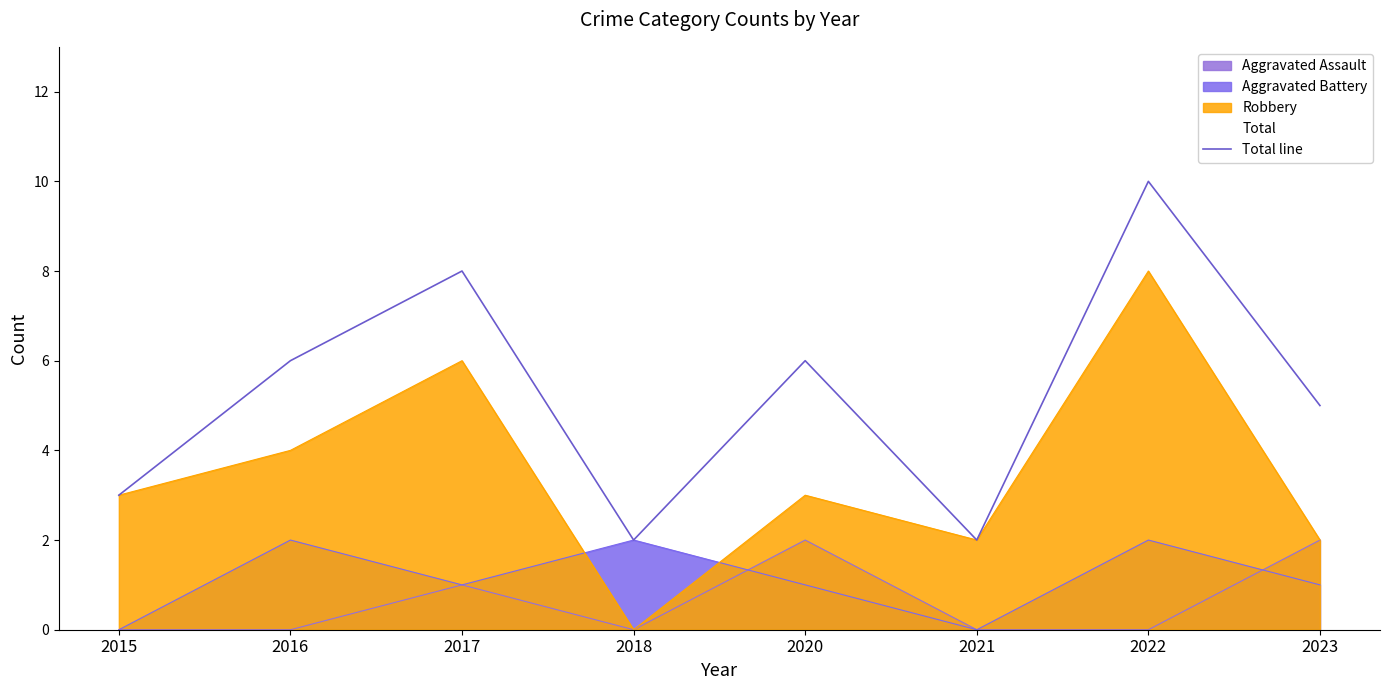

How many values are between 3 and 8?

5